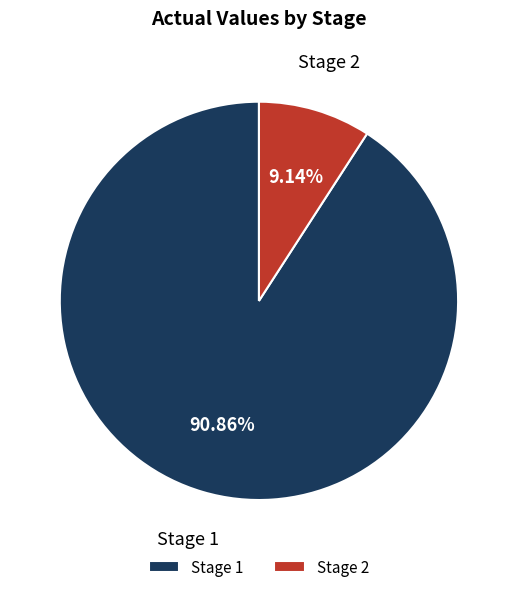

To the nearest percent, what is the difference between the Stage 2 and Stage 1 slice percentages?

82%